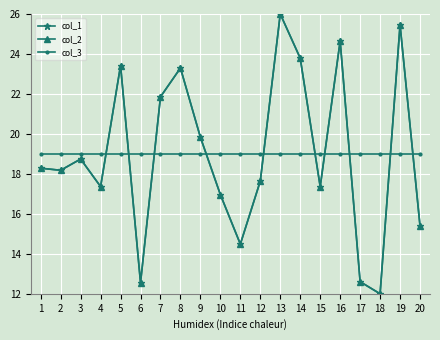

Which series has the largest total across all categories?

col_3